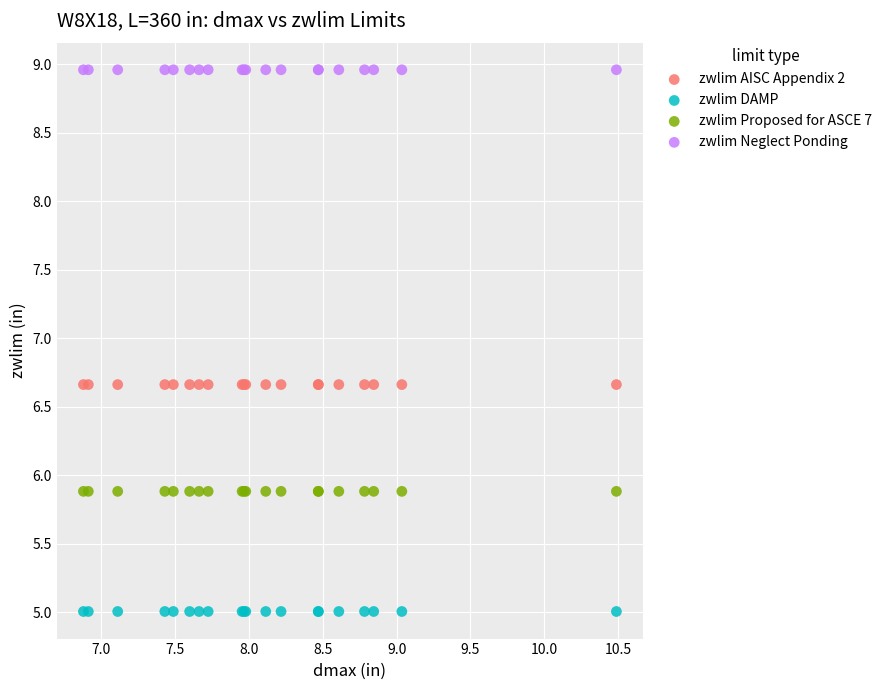

What are all the series names shown in the legend?

zwlim AISC Appendix 2, zwlim DAMP, zwlim Proposed for ASCE 7, zwlim Neglect Ponding